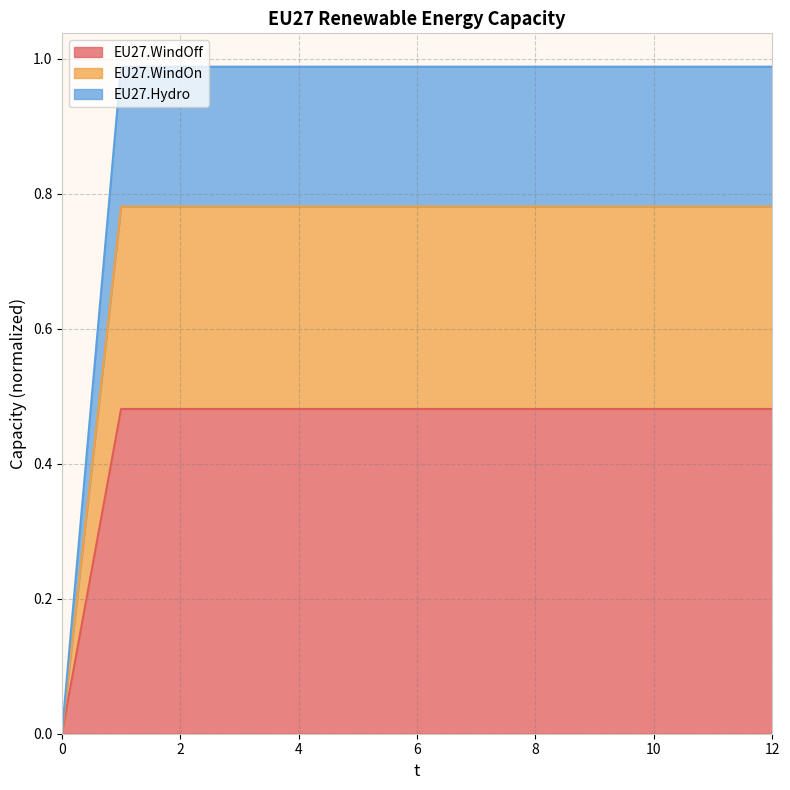

True or false: EU27.WindOff and EU27.Hydro cross at least once.

False